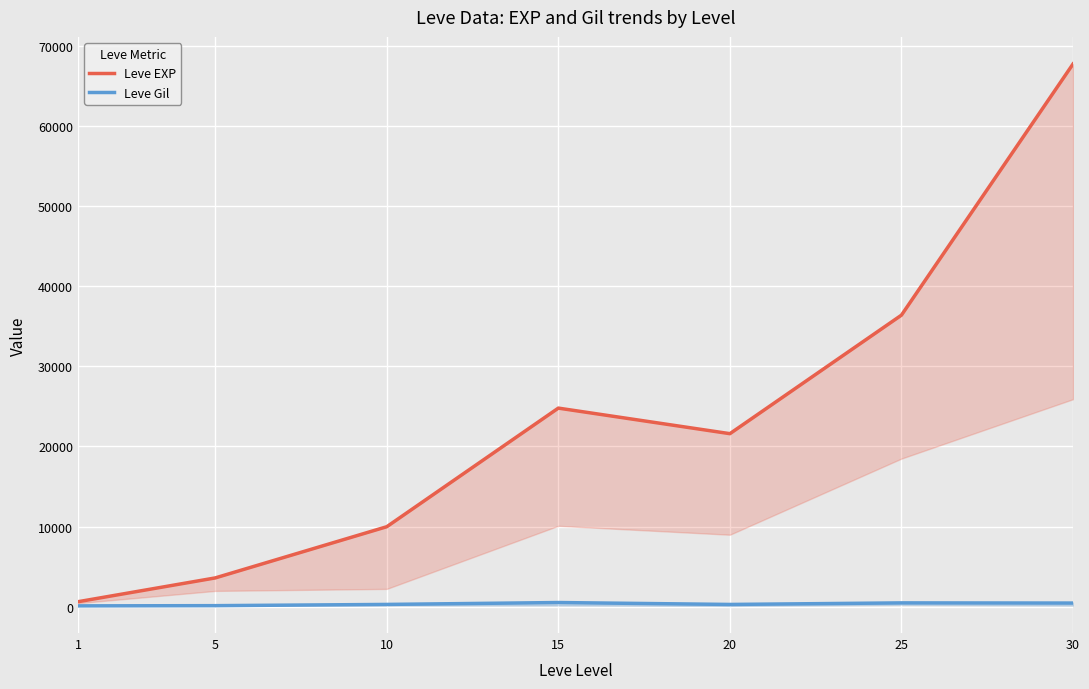

What is the difference between the Leve EXP values at 30 and 5?

64130